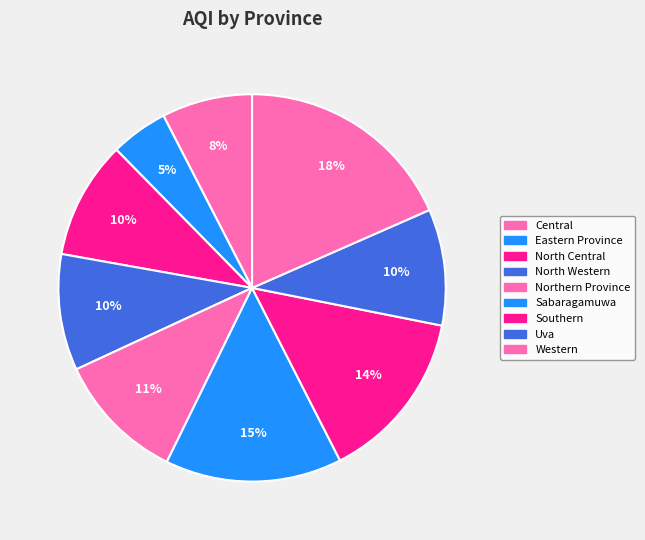

To the nearest percent, what percentage of the pie is Southern?

14%